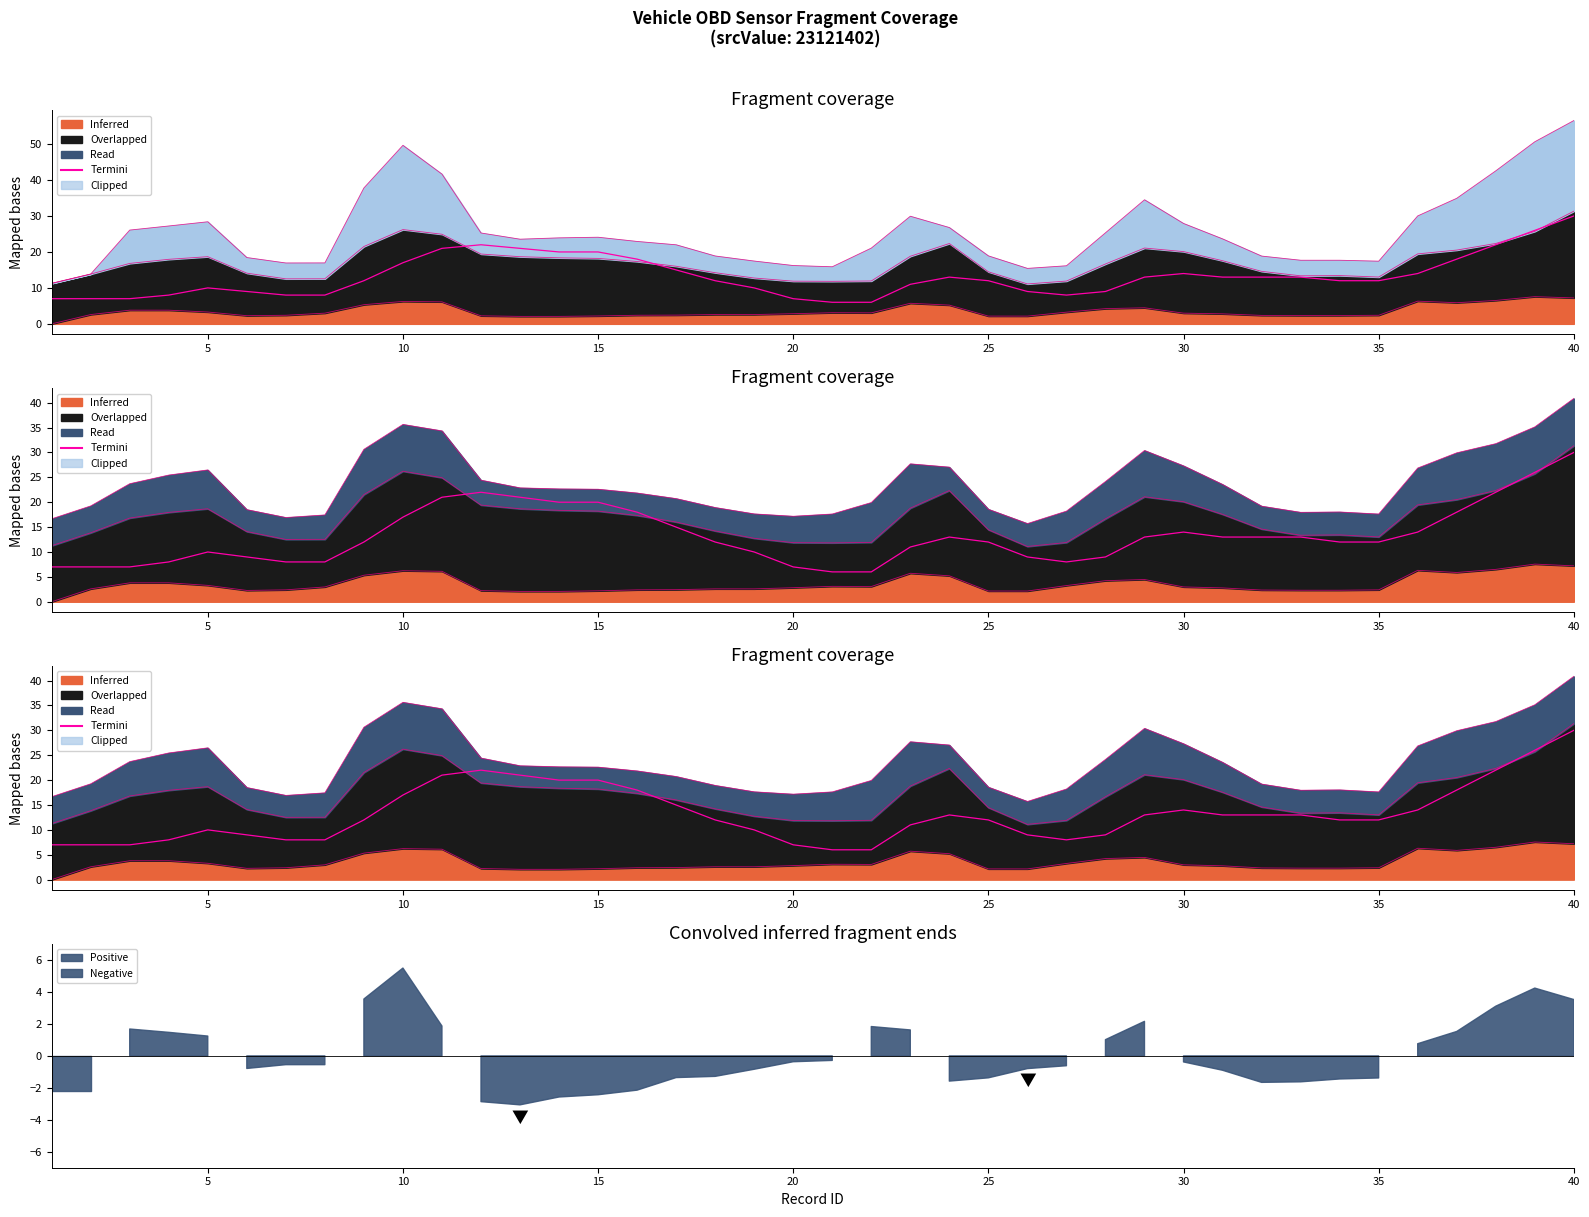

How many points are lower than both their immediate neighbors (excluding endpoints)?

1